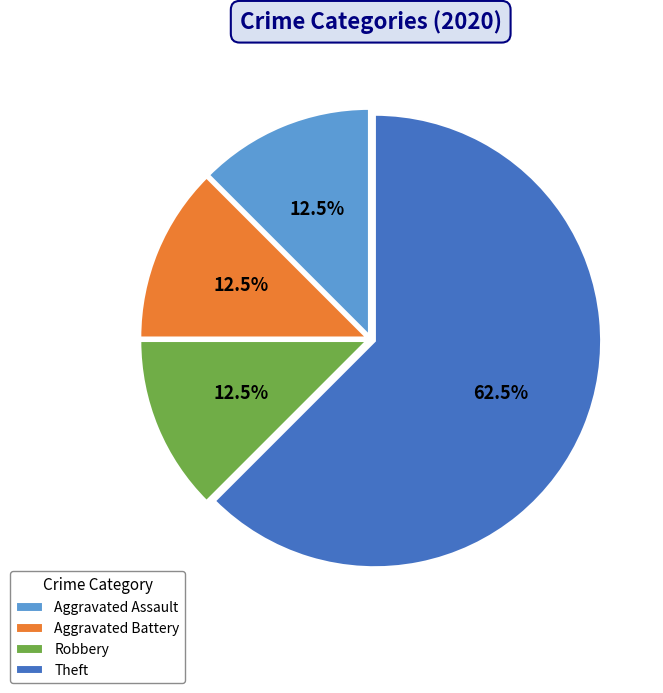

What is the majority slice?

Theft